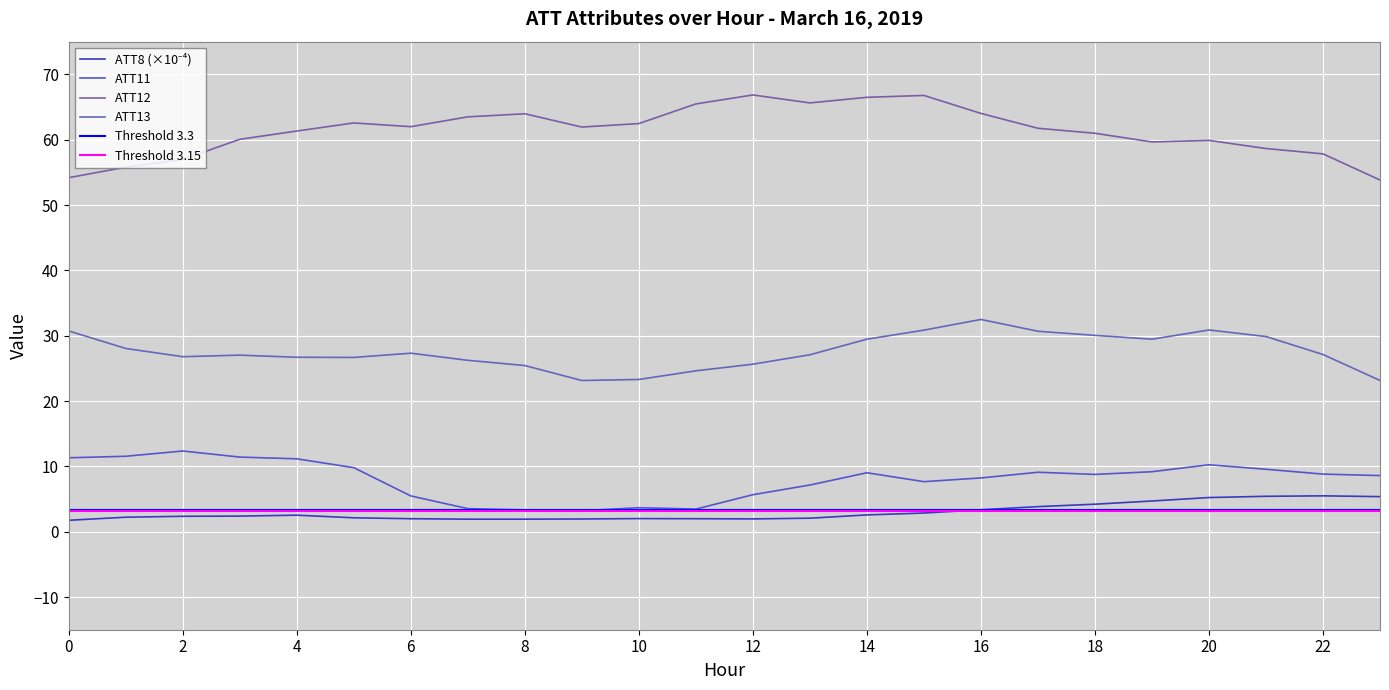

What is the difference between the highest and lowest values at 14?

63.9